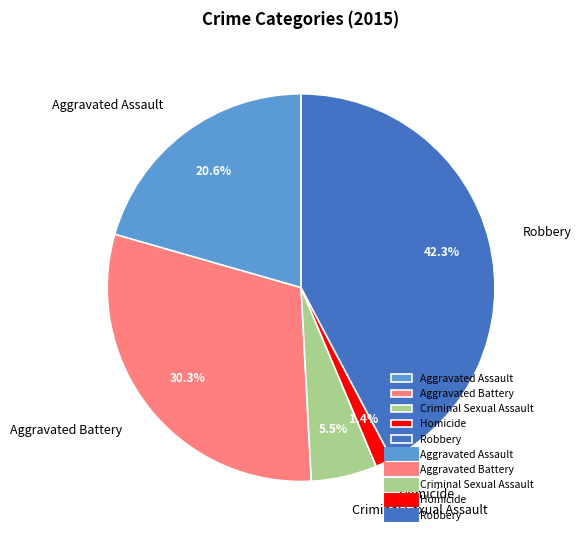

The Aggravated Assault slice represents 12% of the pie. True or false?

False